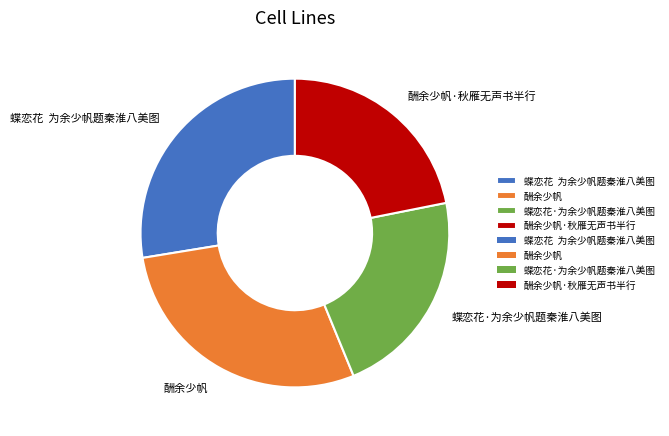

The 酬余少帆·秋雁无声书半行 slice represents 33% of the pie. True or false?

False